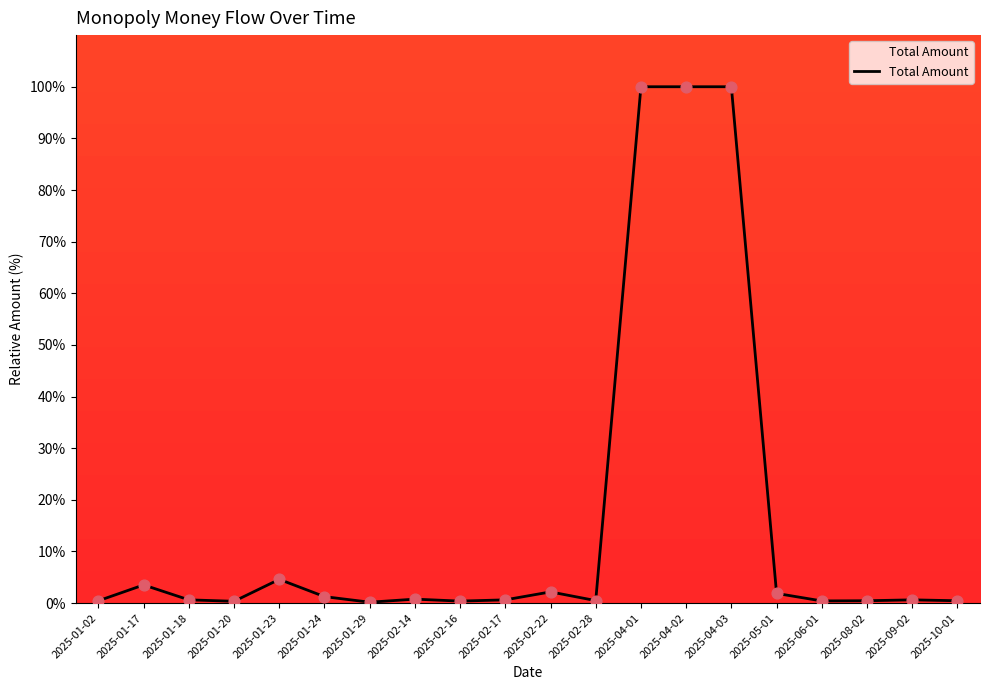

What is the maximum value shown in the chart?

100.0